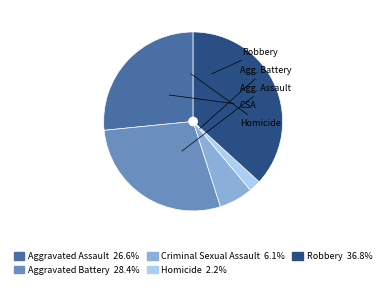

Does any single category account for the majority?

No